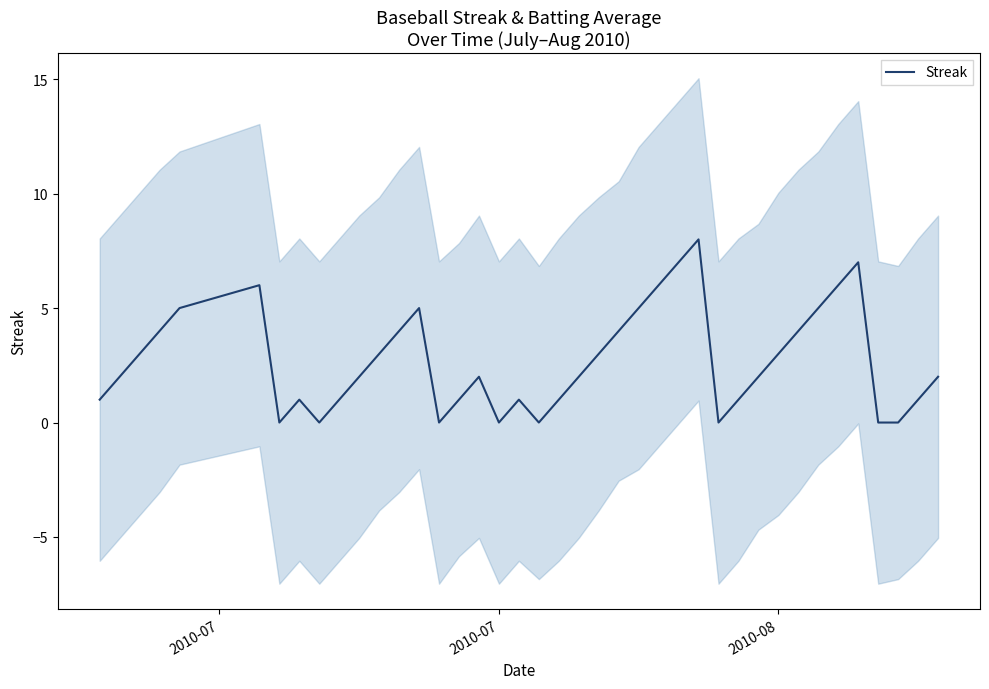

True or false: the data has more than 0 interior local peaks.

True